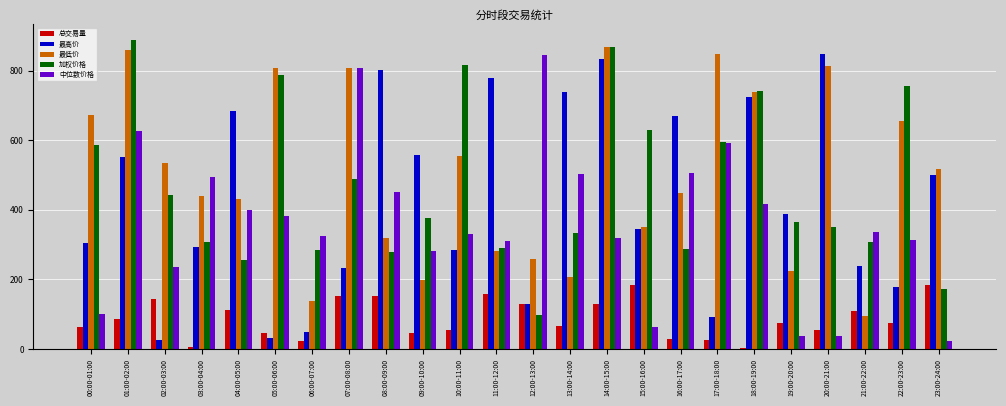

What are all the series names shown in the legend?

总交易量, 最高价, 最低价, 加权价格, 中位数价格